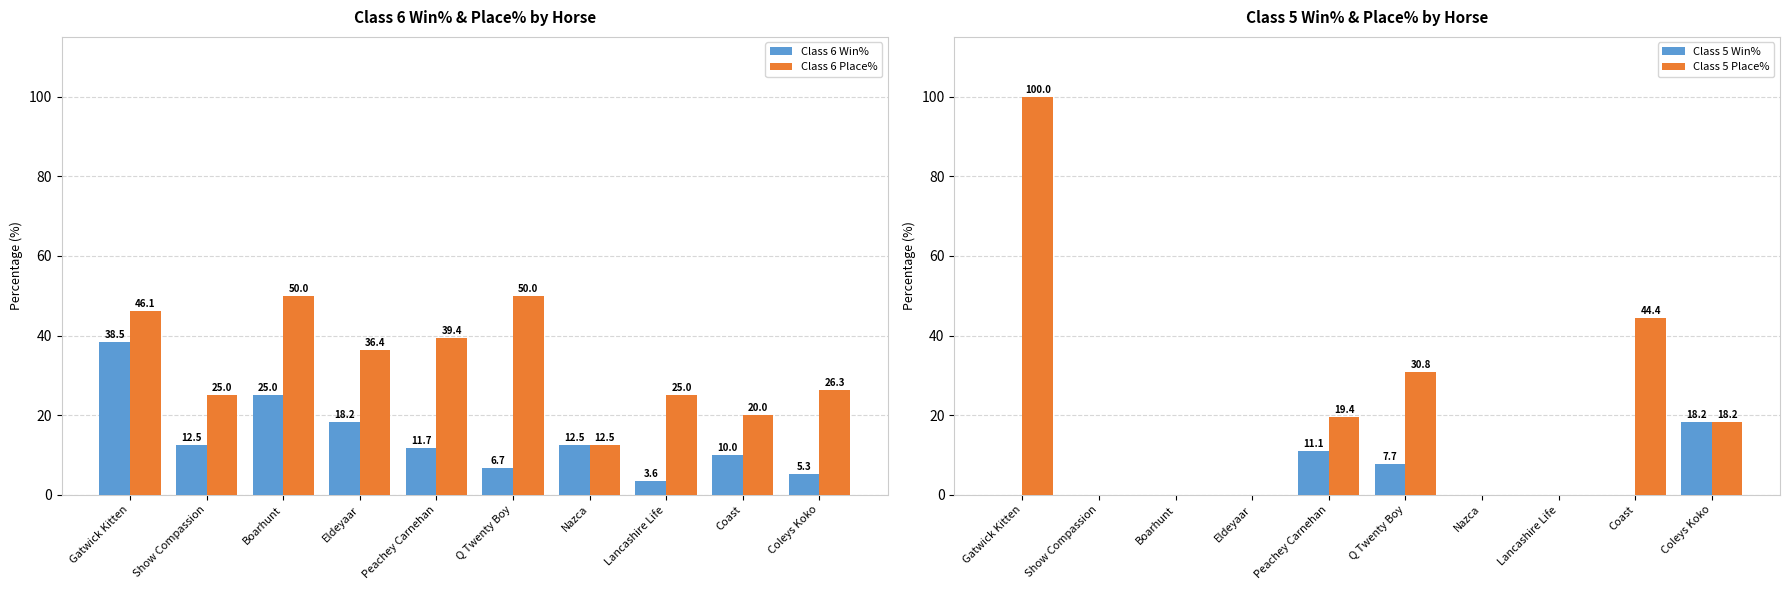

Reading left to right, what are all the values shown in this chart?

Class 6 Win%: Gatwick Kitten=38.5	Show Compassion=12.5	Boarhunt=25.0	Eldeyaar=18.2	Peachey Carnehan=11.7	Q Twenty Boy=6.7	Nazca=12.5	Lancashire Life=3.6	Coast=10.0	Coleys Koko=5.3
Class 6 Place%: Gatwick Kitten=46.1	Show Compassion=25.0	Boarhunt=50.0	Eldeyaar=36.4	Peachey Carnehan=39.4	Q Twenty Boy=50.0	Nazca=12.5	Lancashire Life=25.0	Coast=20.0	Coleys Koko=26.3
Class 5 Win%: Gatwick Kitten=0.0	Show Compassion=0.0	Boarhunt=0.0	Eldeyaar=0.0	Peachey Carnehan=11.1	Q Twenty Boy=7.7	Nazca=0.0	Lancashire Life=0.0	Coast=0.0	Coleys Koko=18.2
Class 5 Place%: Gatwick Kitten=100.0	Show Compassion=0.0	Boarhunt=0.0	Eldeyaar=0.0	Peachey Carnehan=19.4	Q Twenty Boy=30.8	Nazca=0.0	Lancashire Life=0.0	Coast=44.4	Coleys Koko=18.2